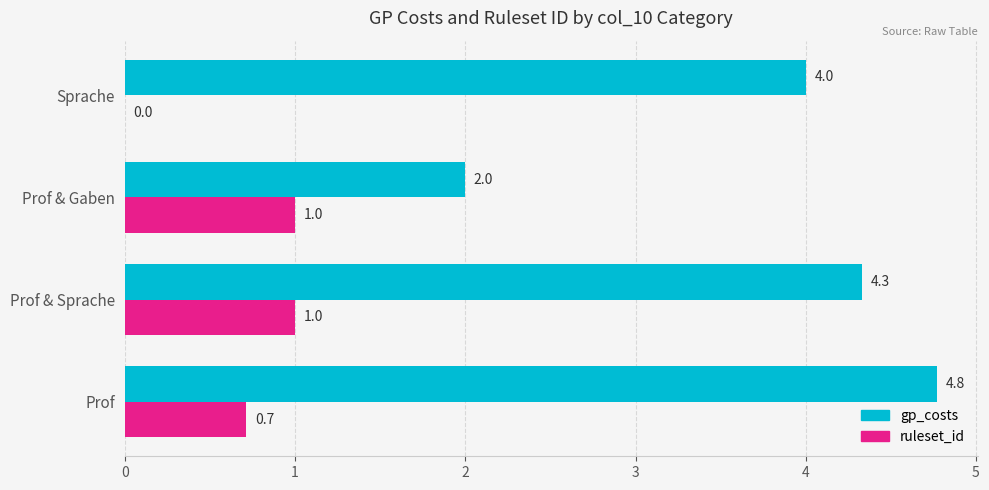

How many positive values does the ruleset_id series have?

3